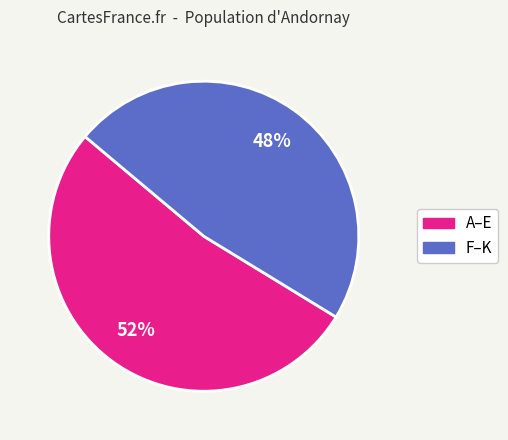

To the nearest percent, what is the average slice percentage?

50%